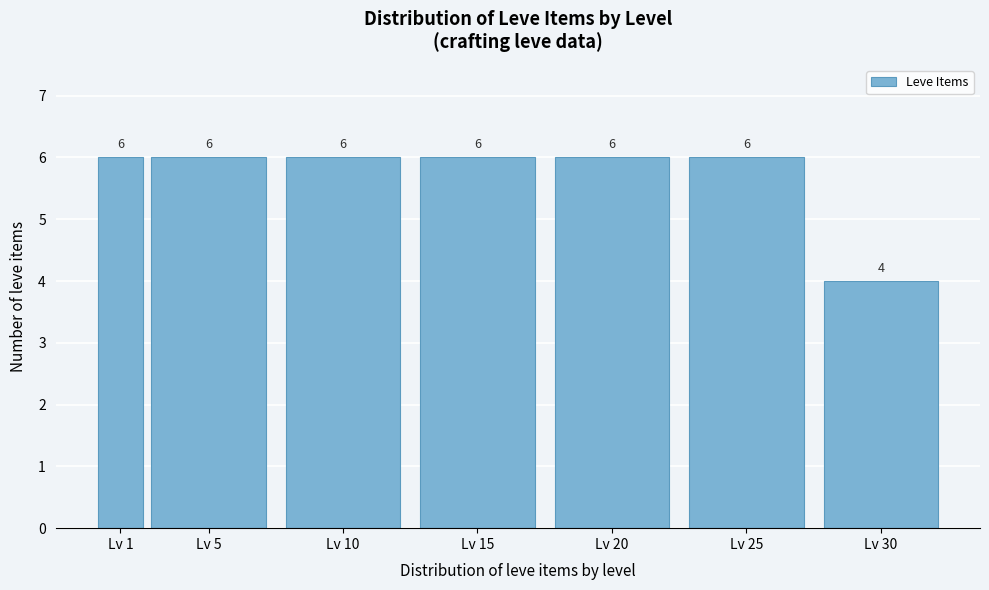

Reading left to right, what are all the values shown in this chart?

Lv 1=6	Lv 5=6	Lv 10=6	Lv 15=6	Lv 20=6	Lv 25=6	Lv 30=4